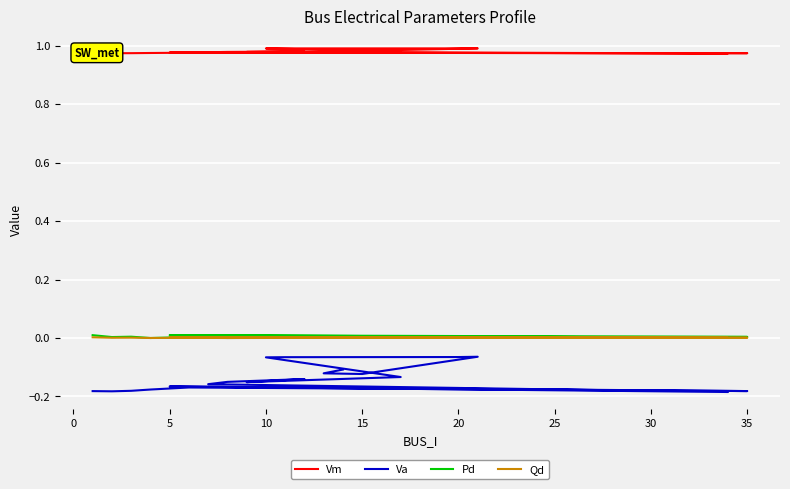

True or false: Va has a value of -0.2 at 35.

True